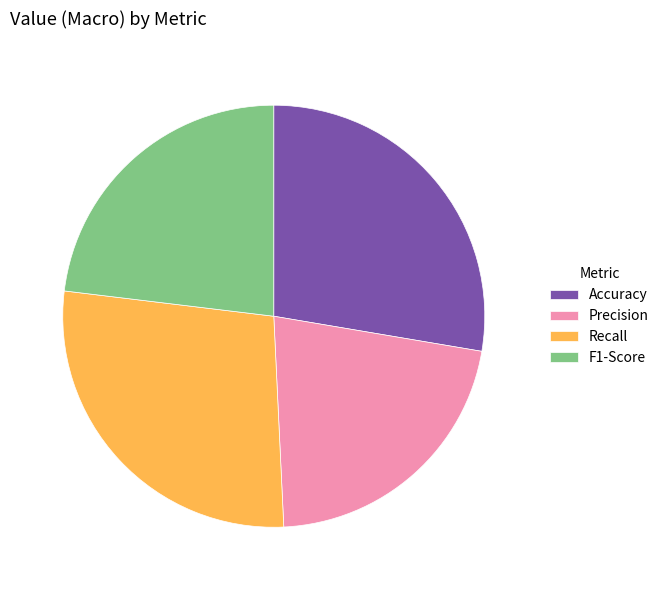

Is Recall the majority of the pie?

No